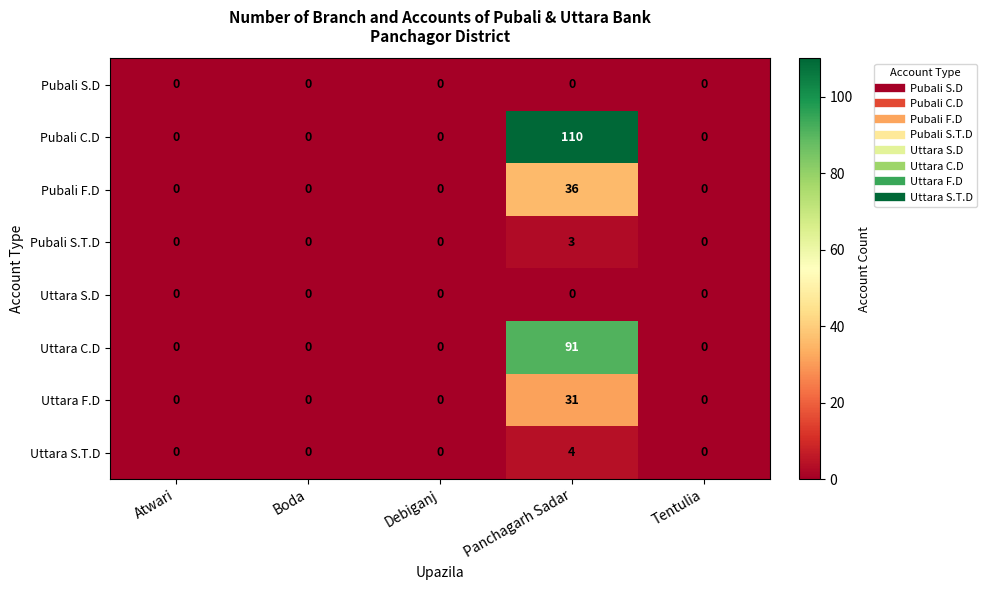

Is it true that Uttara S.T.D equals 2 at Debiganj?

False